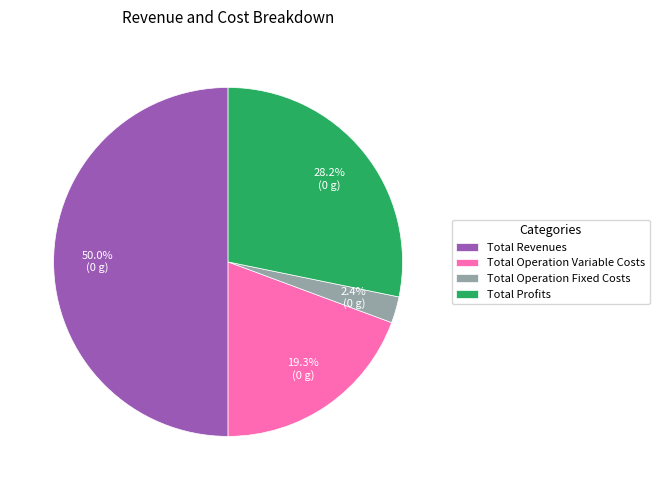

To the nearest percent, what is the average slice percentage?

25%